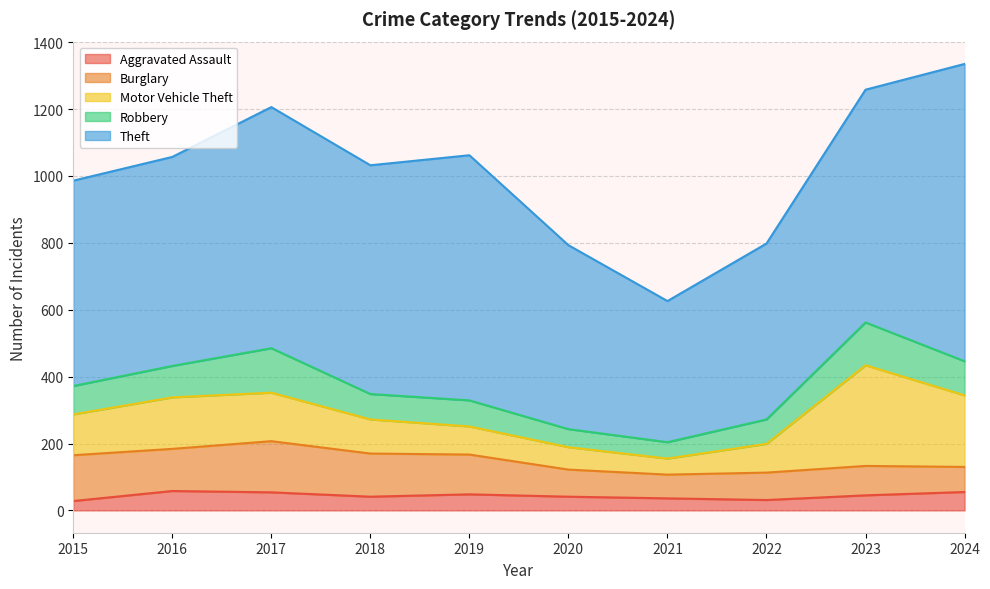

Does the chart have visible grid lines?

Yes